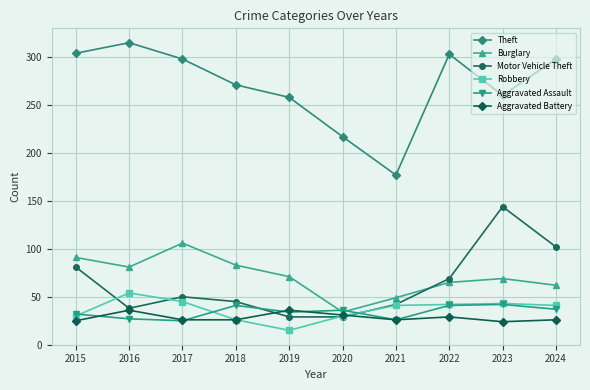

What is the difference between the highest and lowest values at 2021?

151